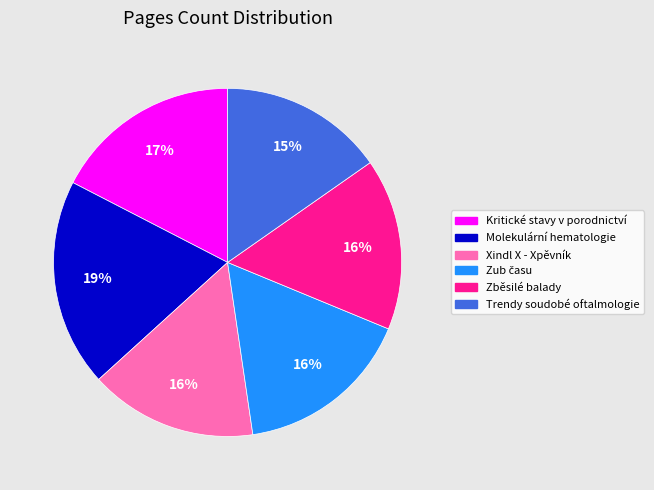

How many segments does this pie chart have?

6